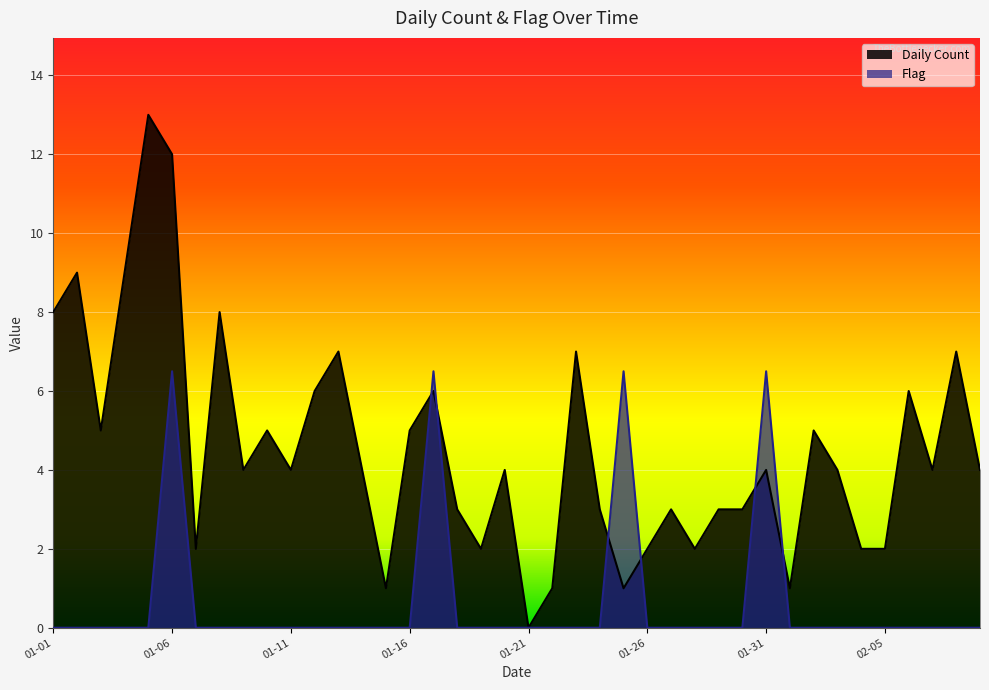

How many values in Flag are above zero?

4